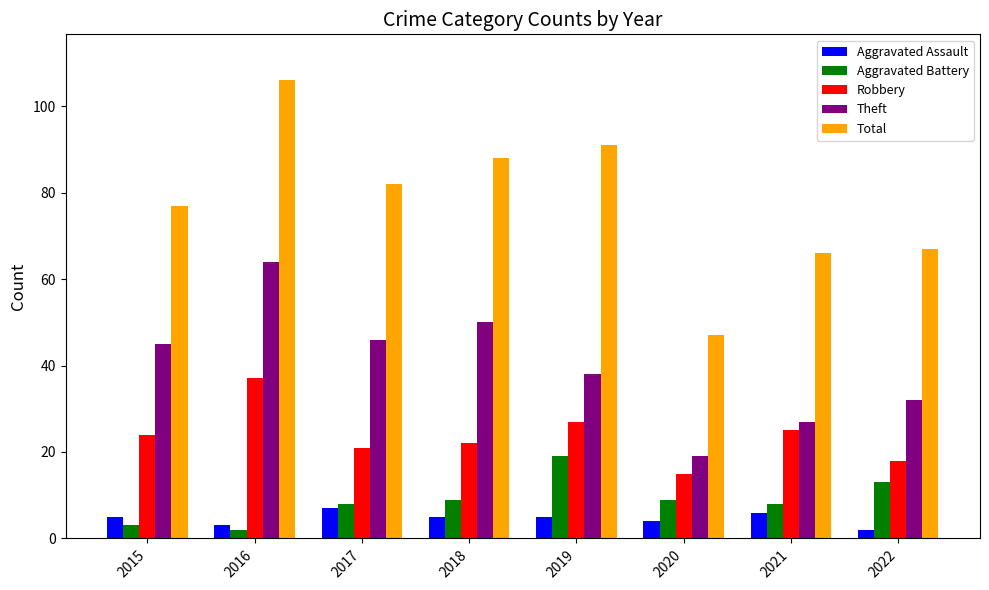

How many series are shown in this chart?

5